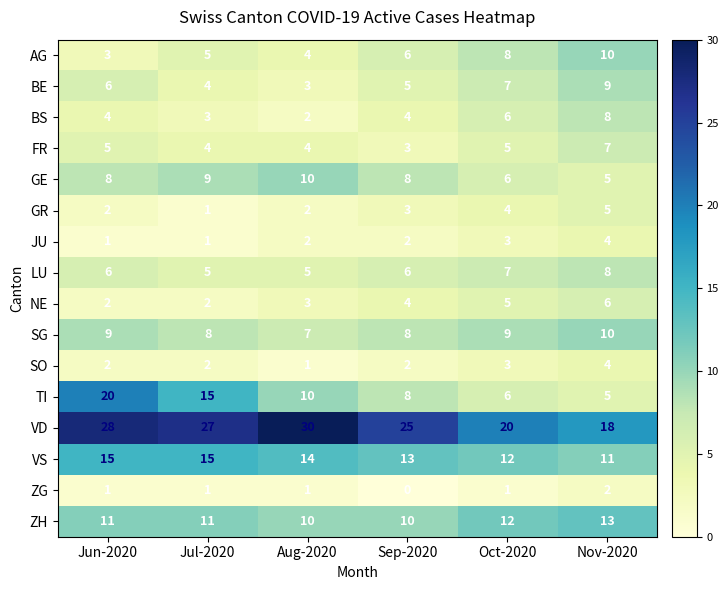

What is the sum of all SO values?

14